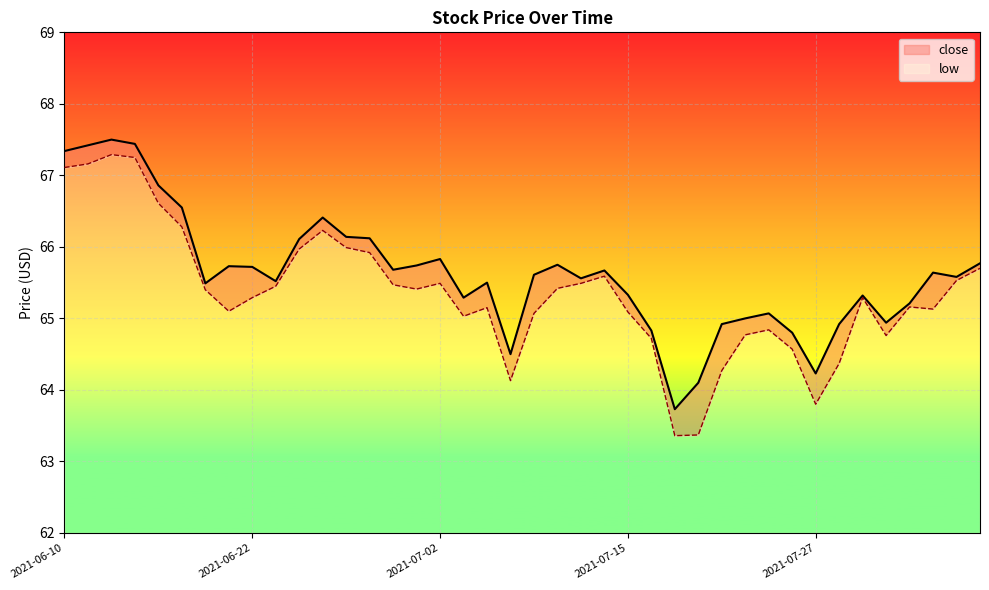

Count the number of data series in this chart.

2